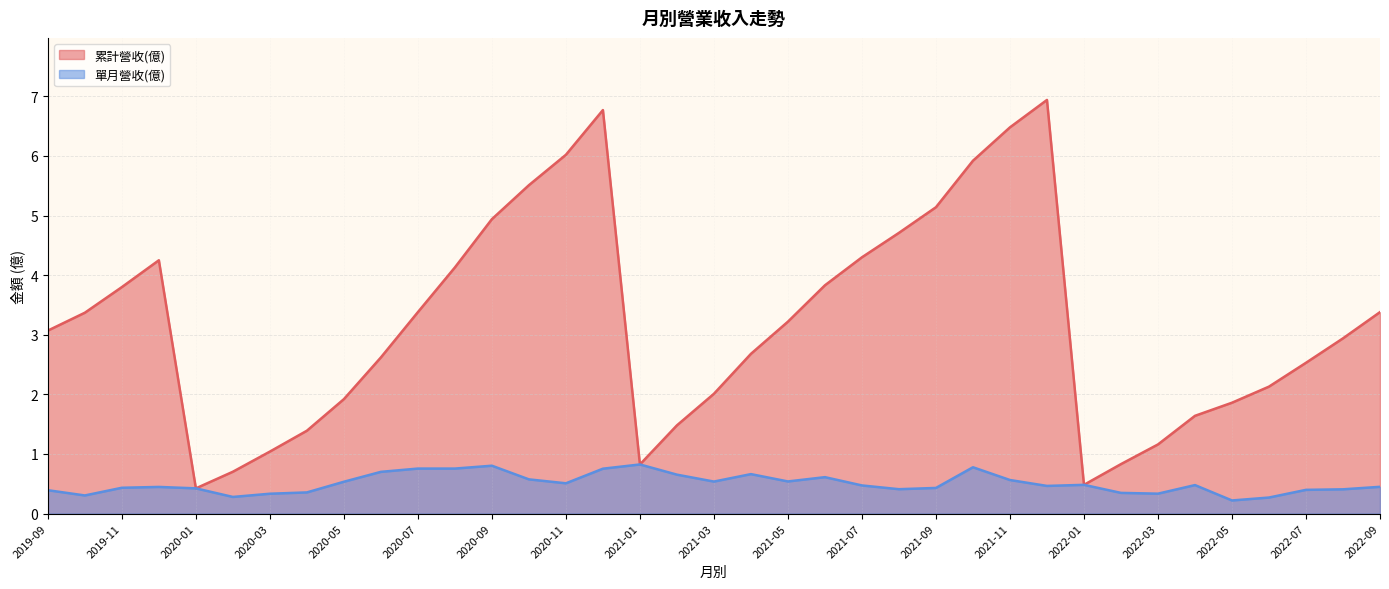

True or false: 單月營收(億) and 累計營收(億) intersect in this chart.

False